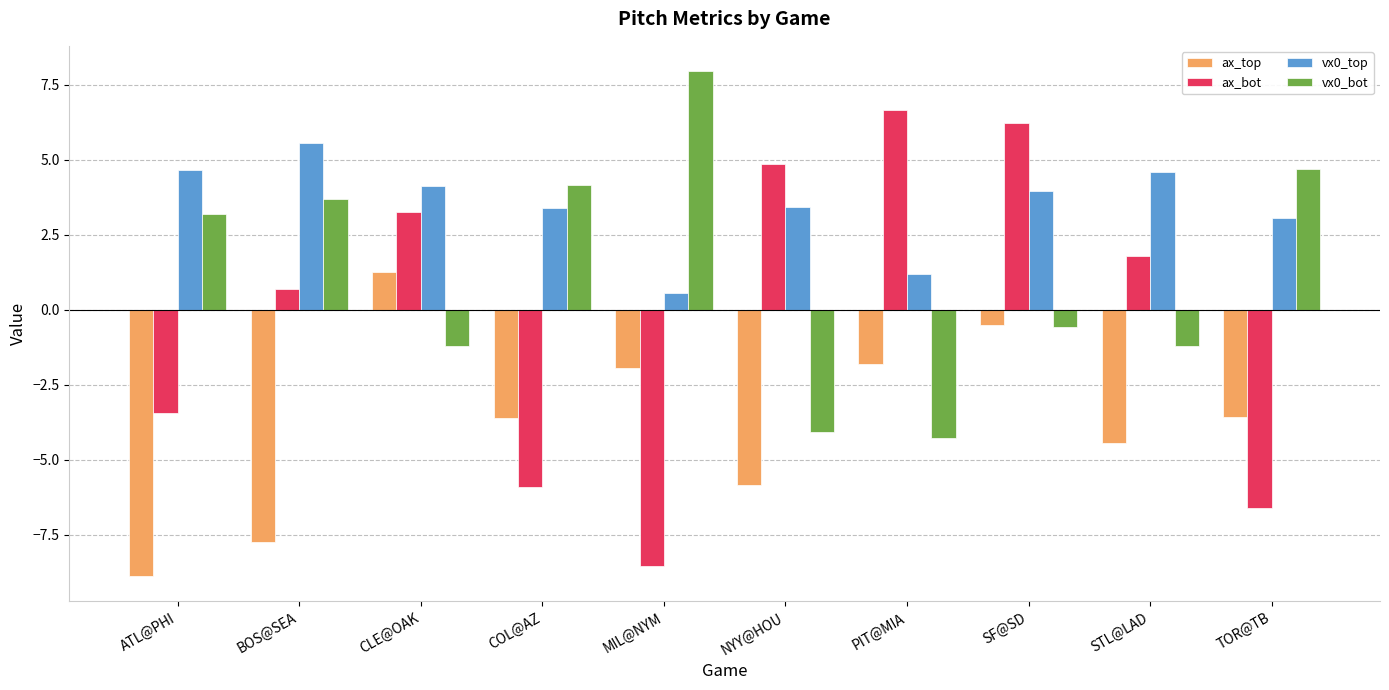

Read the ax_top value at NYY@HOU.

-5.8